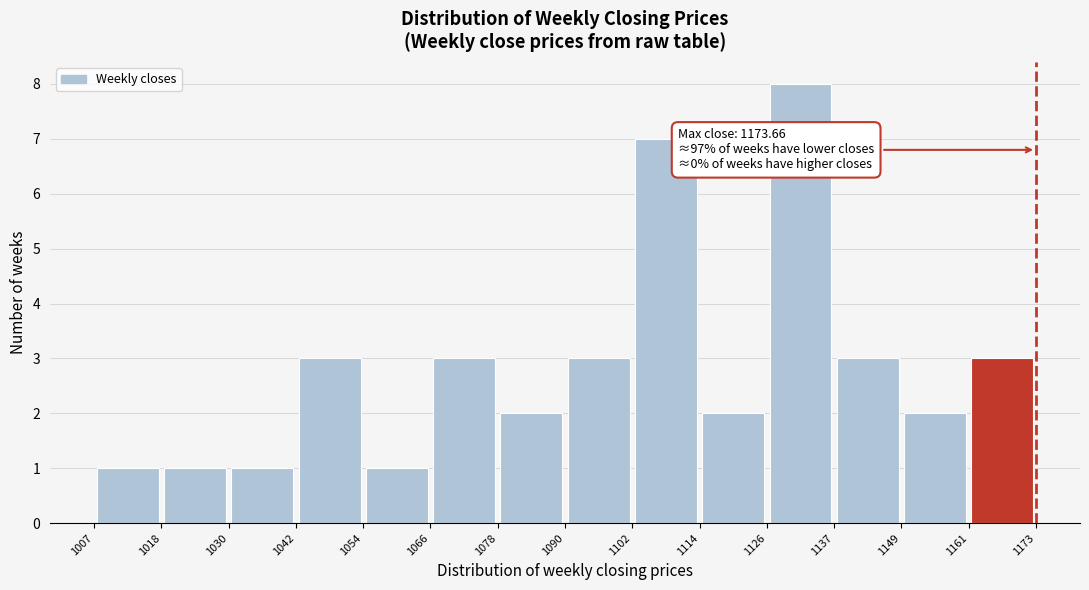

Over which range of the x-axis is the bar tallest?

1126 to 1137